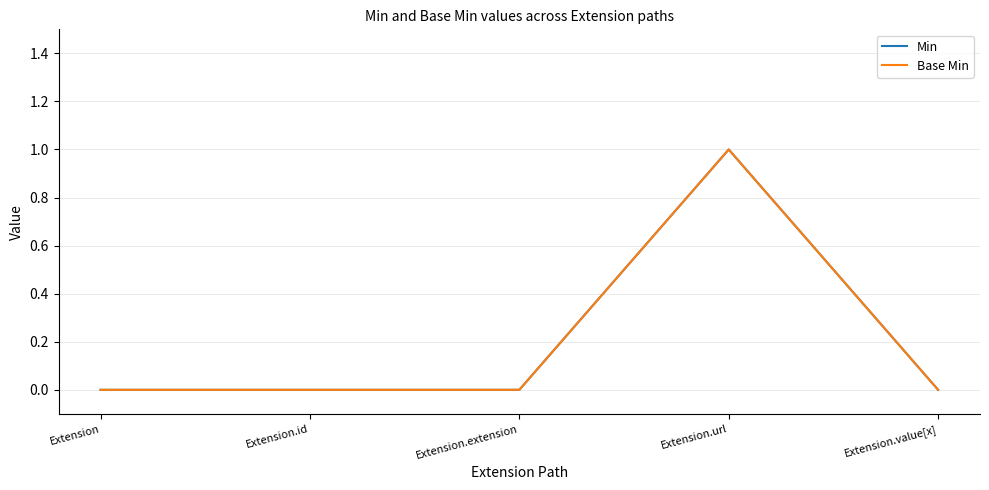

At Extension.id, list the series in order from largest to smallest.

Min, Base Min